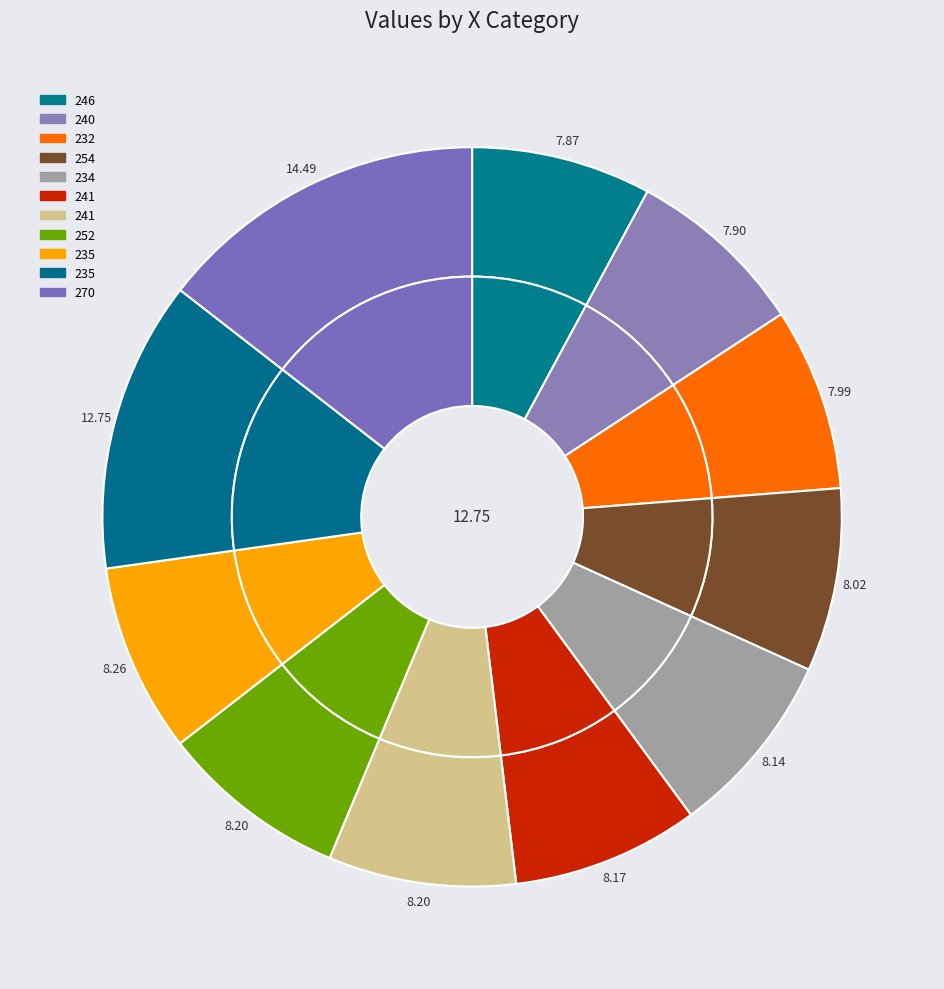

To the nearest percent, what percentage of the pie is 254?

8%